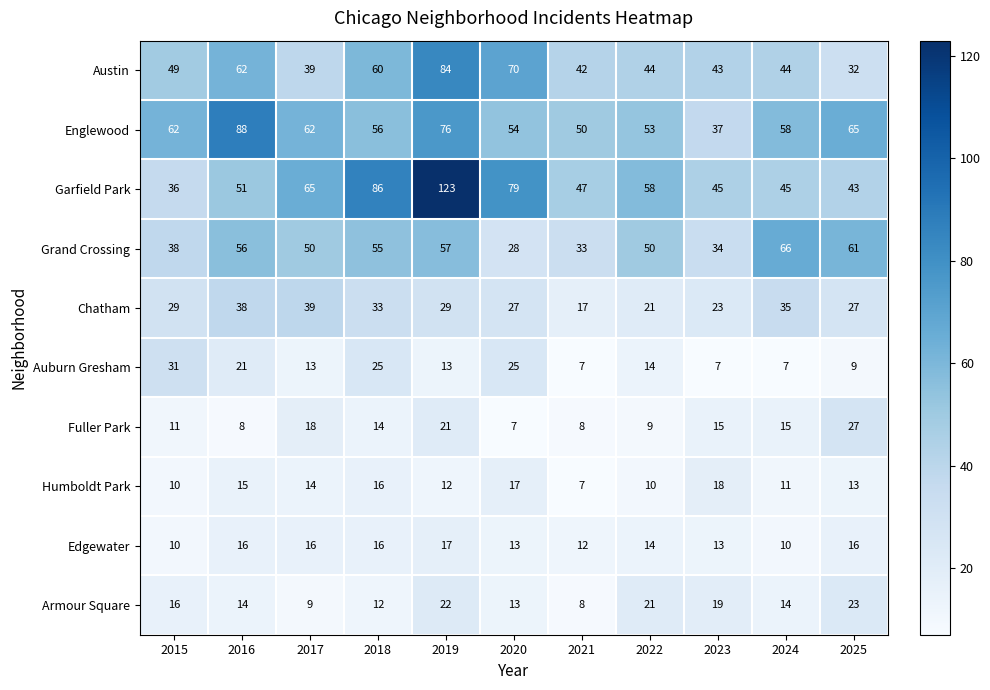

How many series are shown in this chart?

10